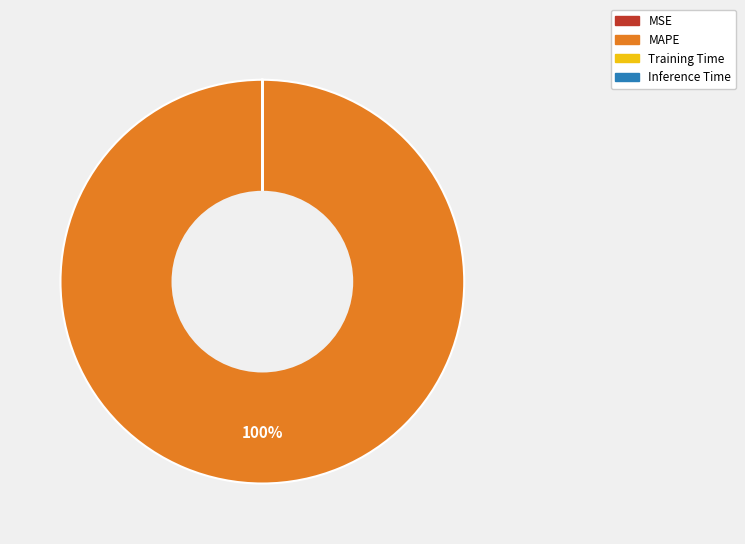

The MAPE slice represents 100% of the pie. True or false?

True